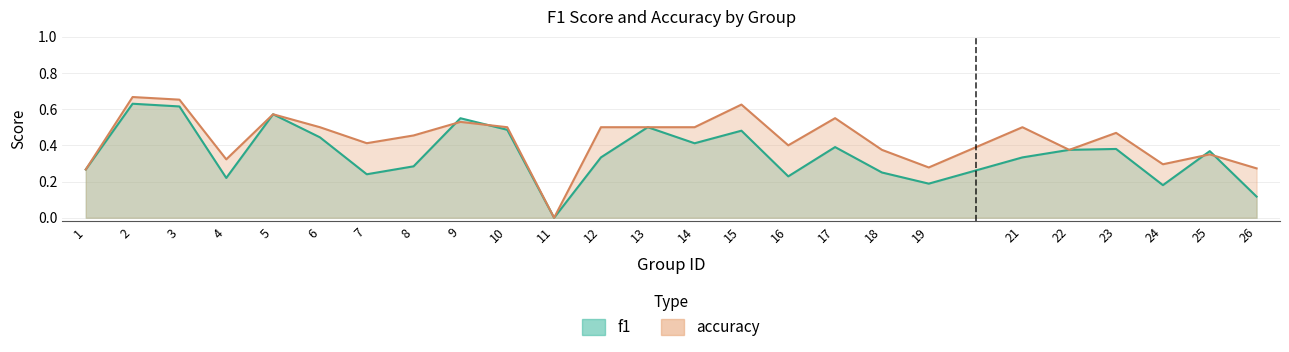

What is the difference between the maximum and minimum values in the accuracy series?

0.7